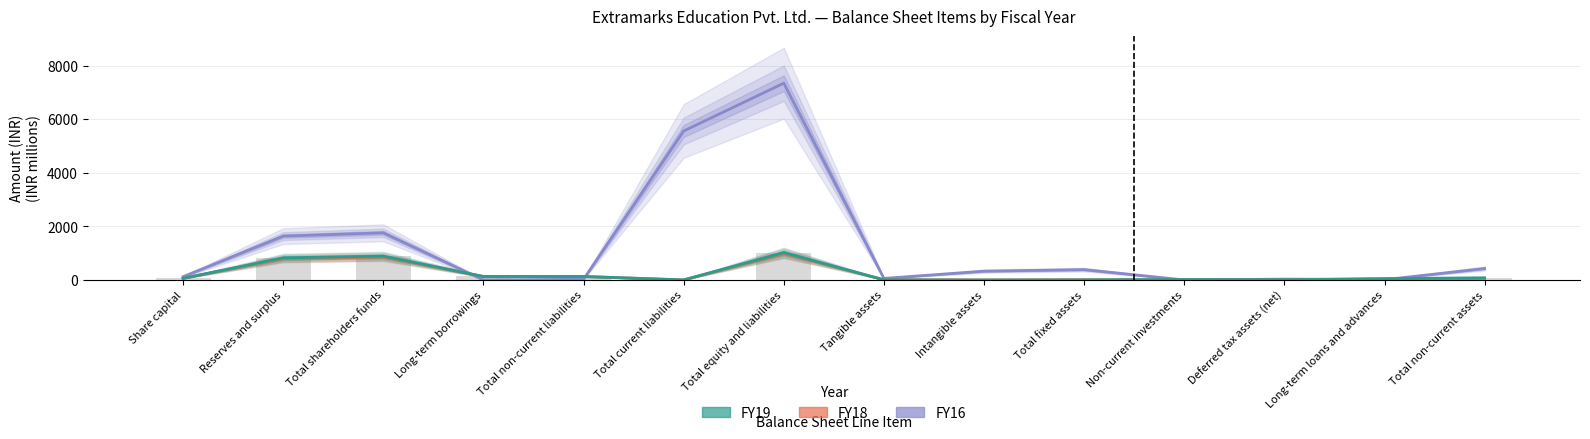

Where is FY16 nearest to the value 3672?

Total current liabilities